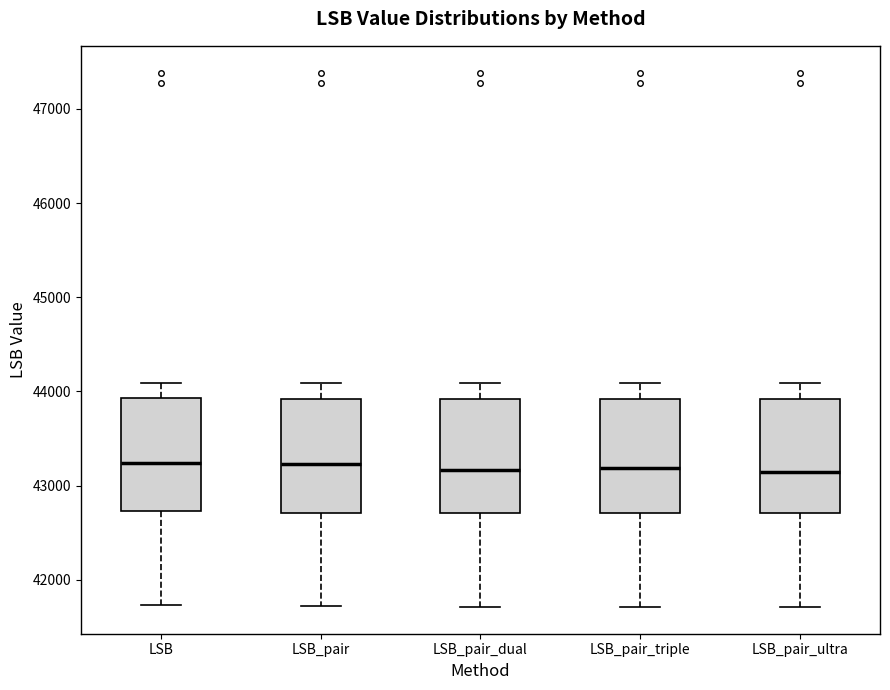

Reading left to right, read every box against the y-axis: the position of its median line, the range the box covers, and the ends of its whiskers. The values are not printed on the chart, so give them approximately, as read against the axis.

LSB: median 43200, box 42700 to 43900, whiskers 41700 to 44100
LSB_pair: median 43200, box 42700 to 43900, whiskers 41700 to 44100
LSB_pair_dual: median 43200, box 42700 to 43900, whiskers 41700 to 44100
LSB_pair_triple: median 43200, box 42700 to 43900, whiskers 41700 to 44100
LSB_pair_ultra: median 43100, box 42700 to 43900, whiskers 41700 to 44100